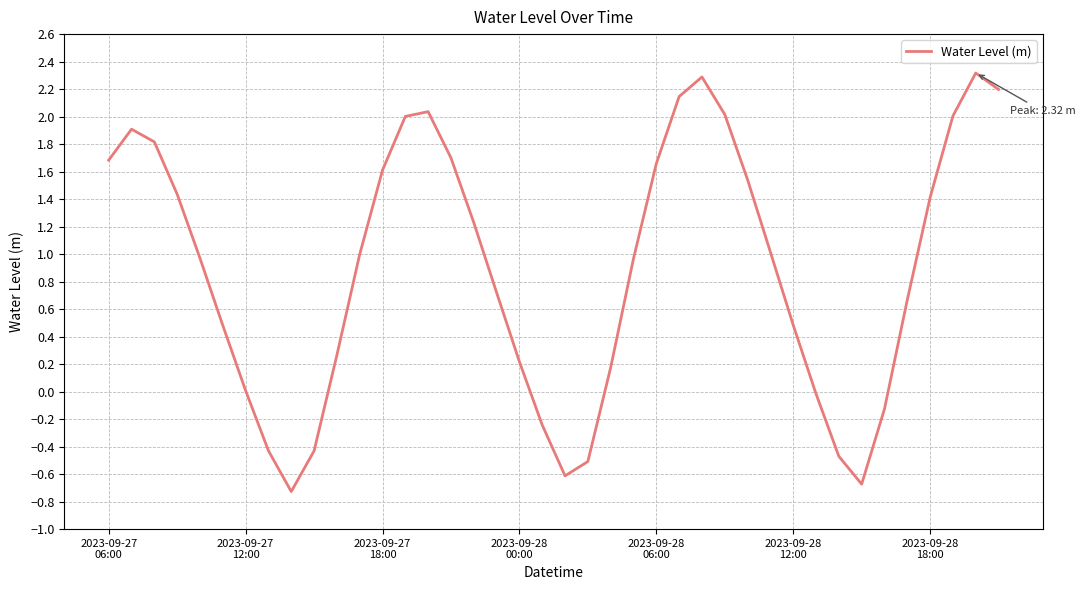

What is the maximum value shown in the chart?

2.3